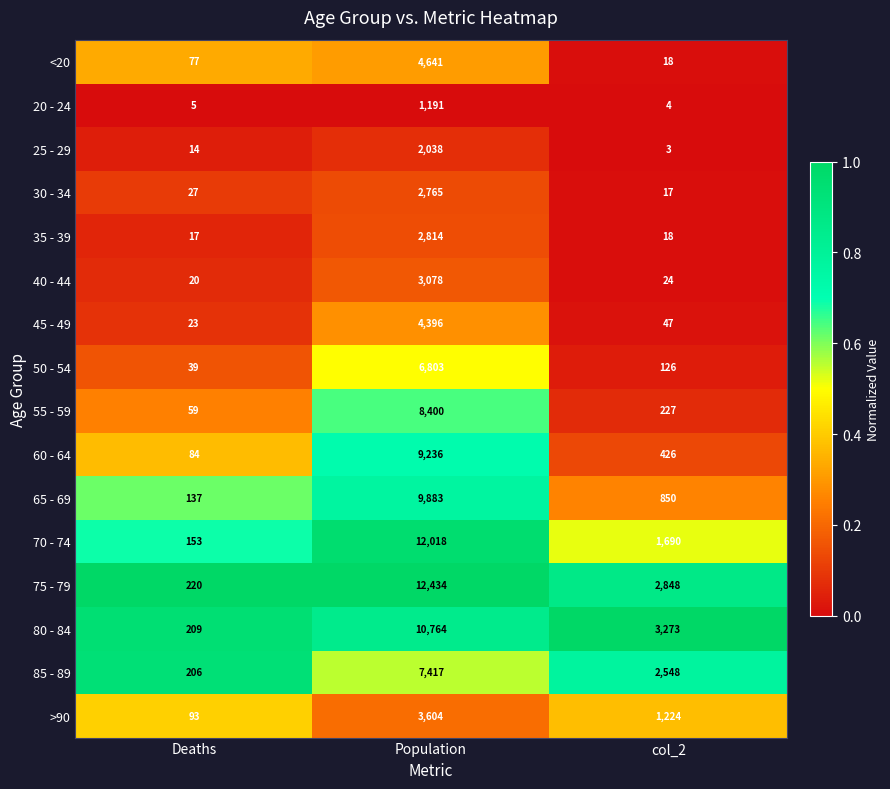

What is the total value across all series at col_2?

13343